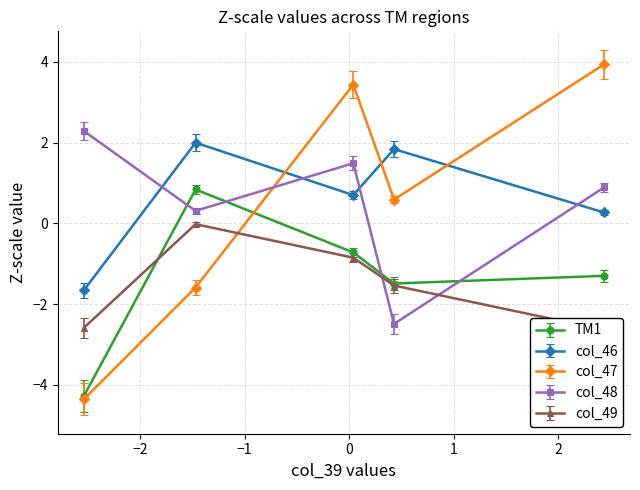

How many times do col_46 and col_48 cross each other?

4